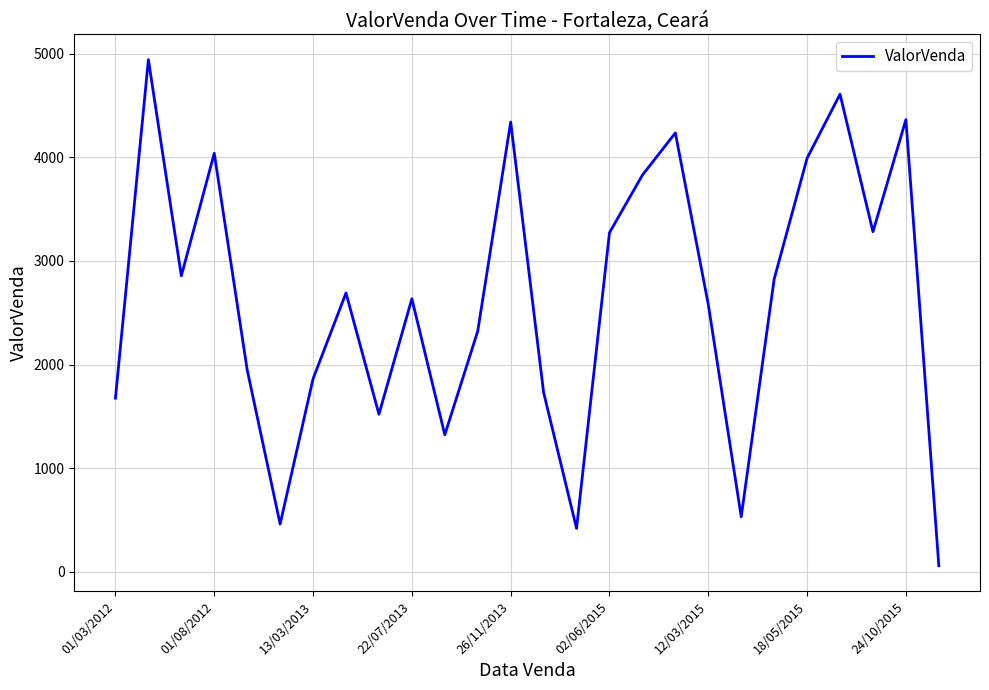

How many categories are shown in the chart?

26